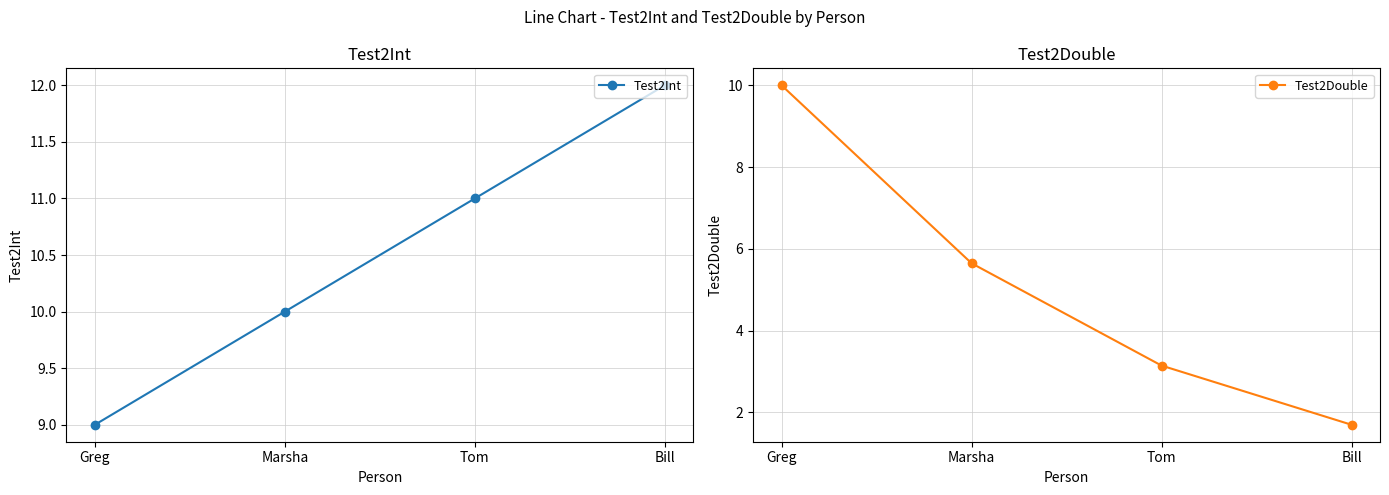

What is the difference between the highest and lowest values at Bill?

10.3